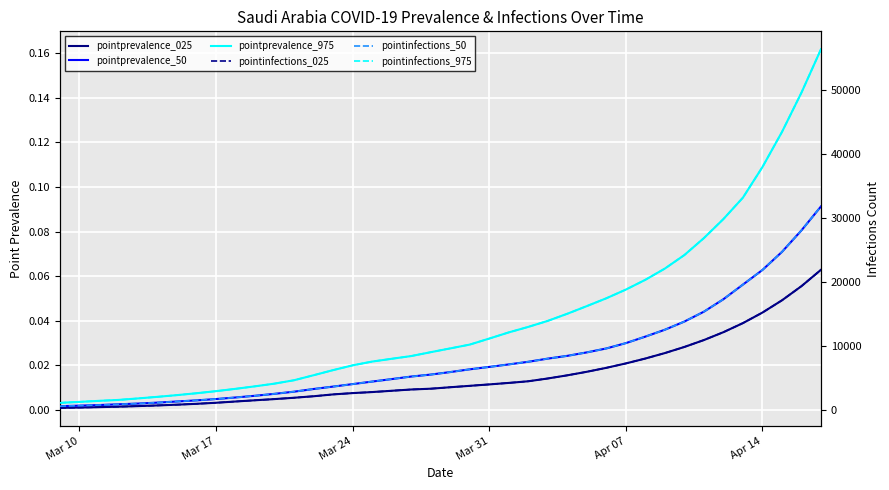

Is it true that pointprevalence_50 equals 0.0 at Mar 10?

False